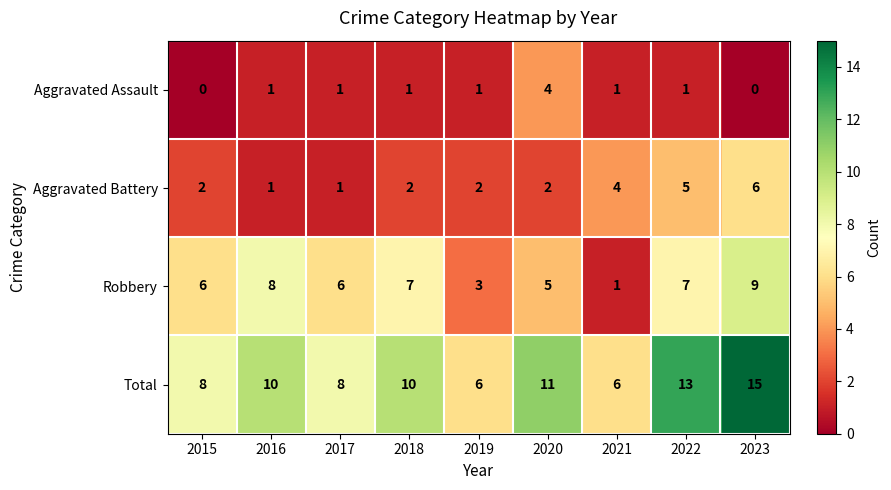

List the series in order of their peak value, lowest first.

Aggravated Assault, Aggravated Battery, Robbery, Total